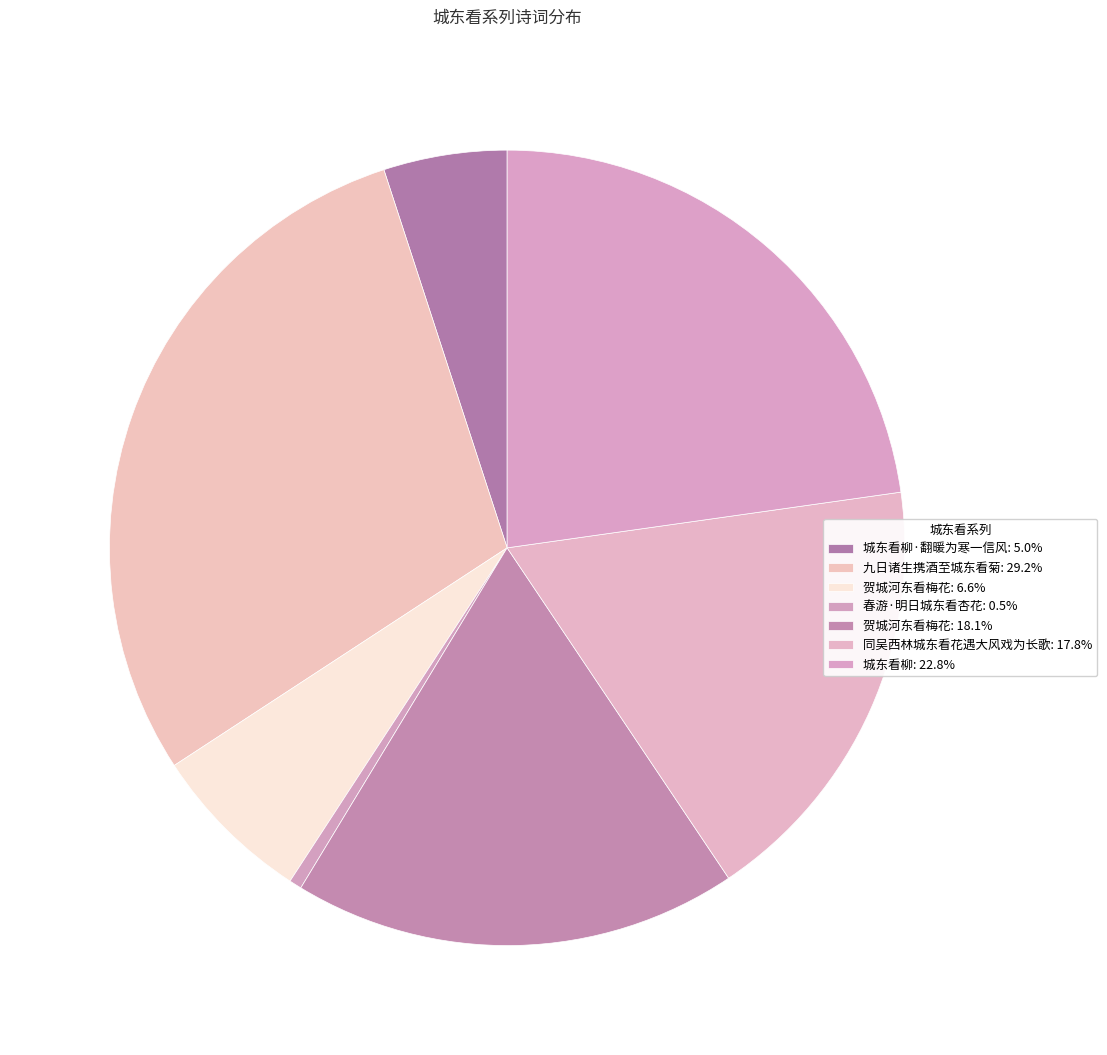

Which category has the smallest portion of the pie?

春游·明日城东看杏花